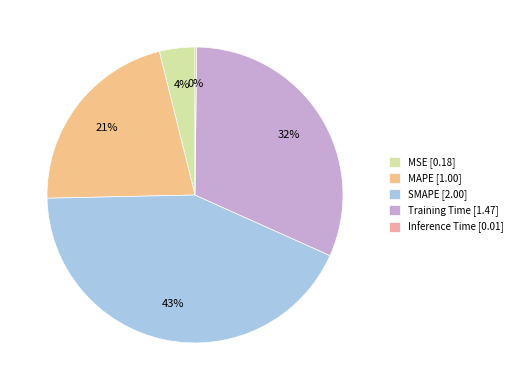

How much of the chart is everything except SMAPE?

57.1%